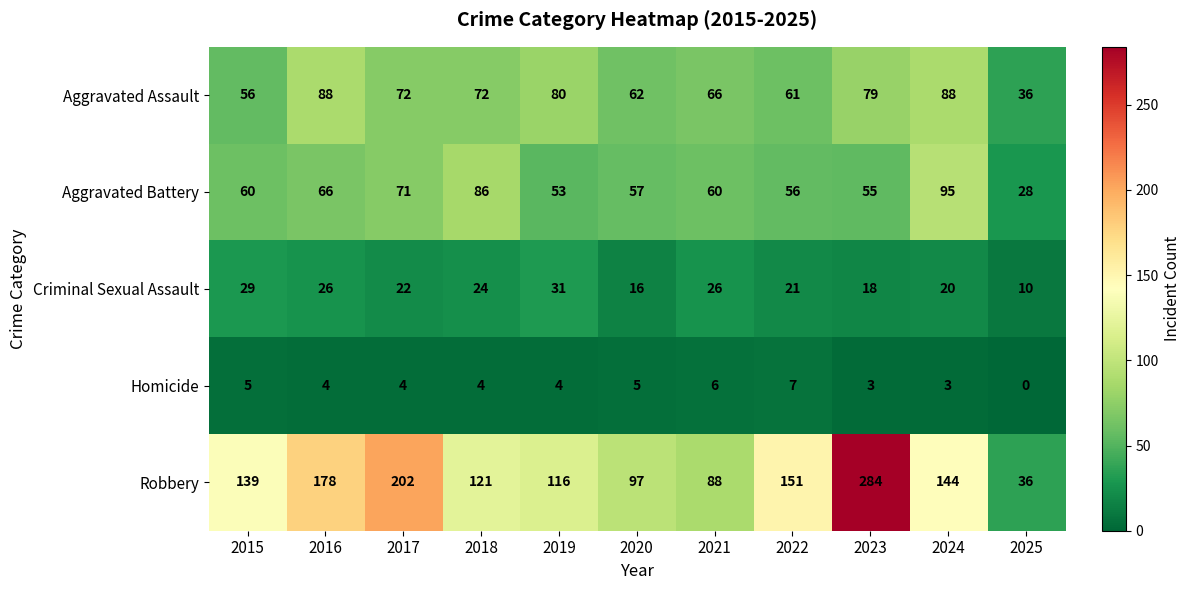

What is the sum of the Homicide values at 2016 and 2023?

7